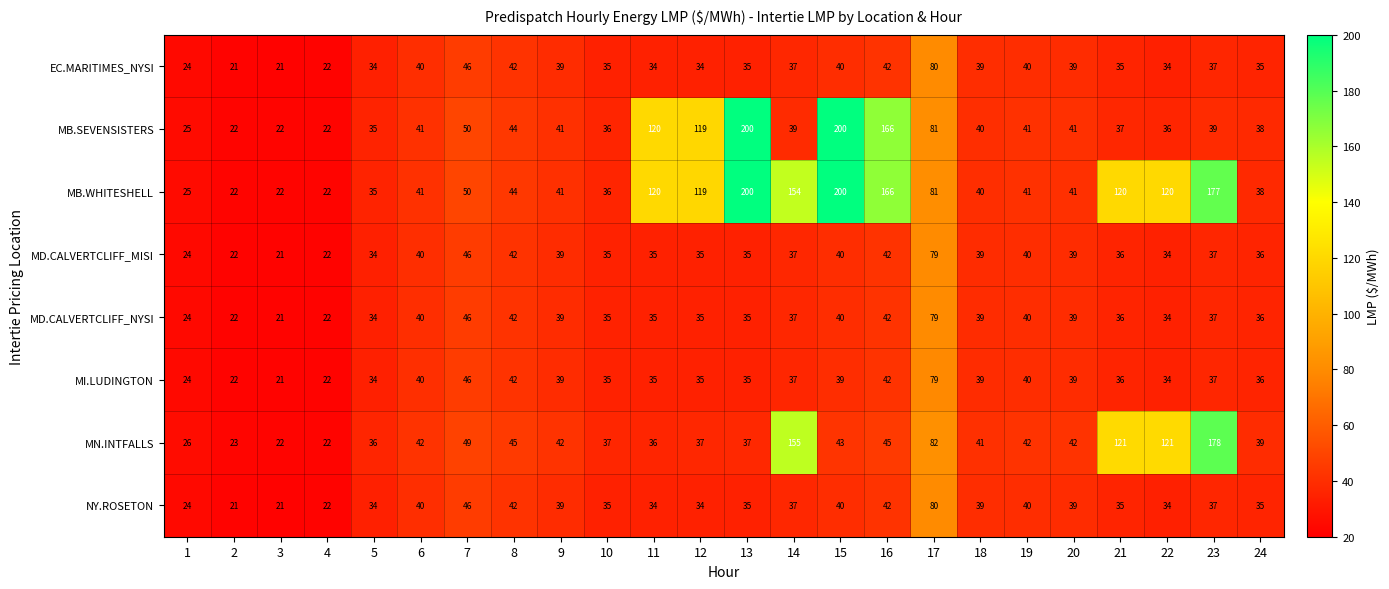

What is the smallest value displayed?

21